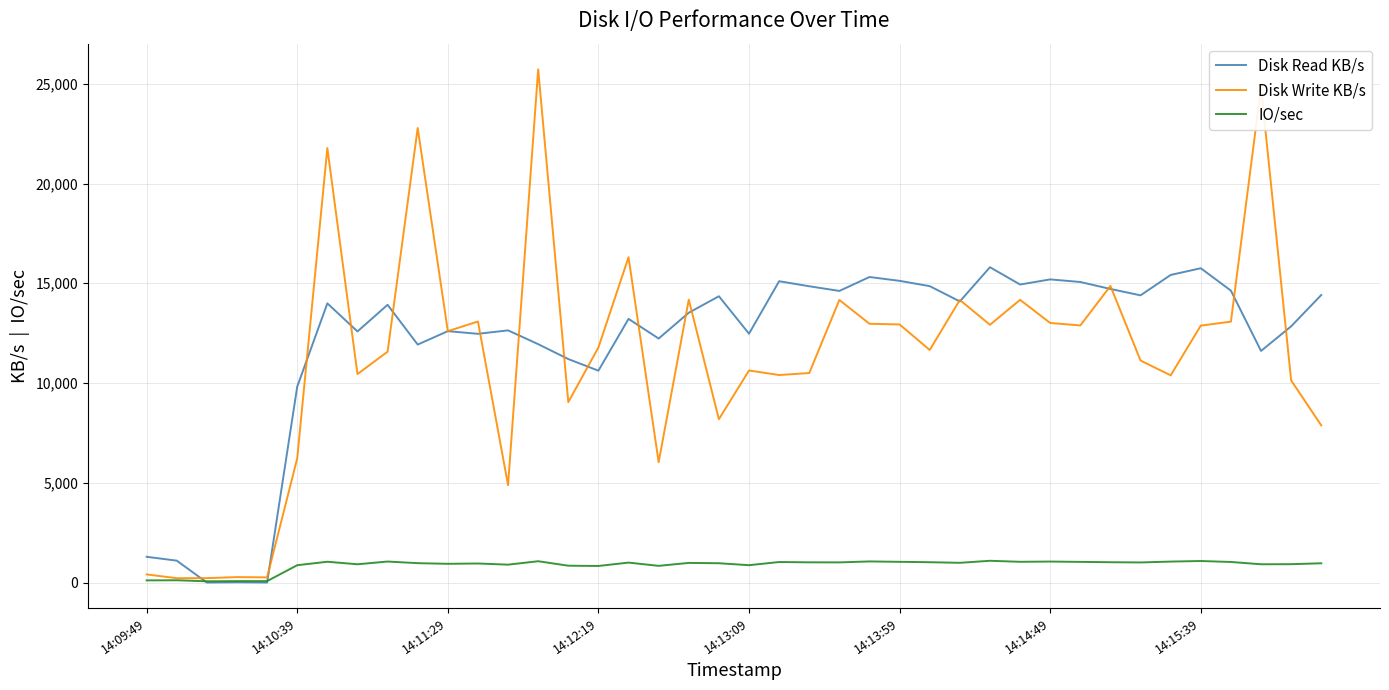

Which series has the widest spread of values?

Disk Write KB/s